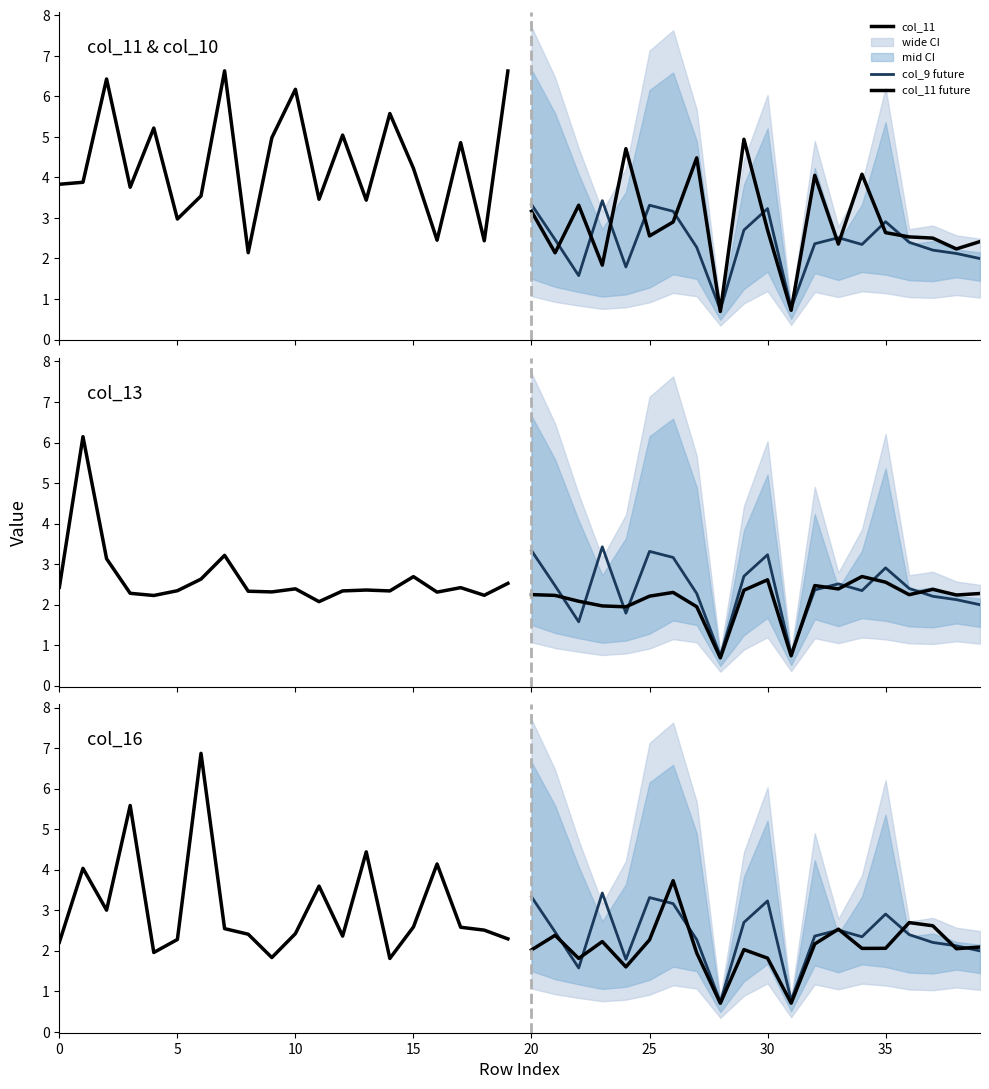

What is the sum of the col_9 values at 26 and 7?

6.3